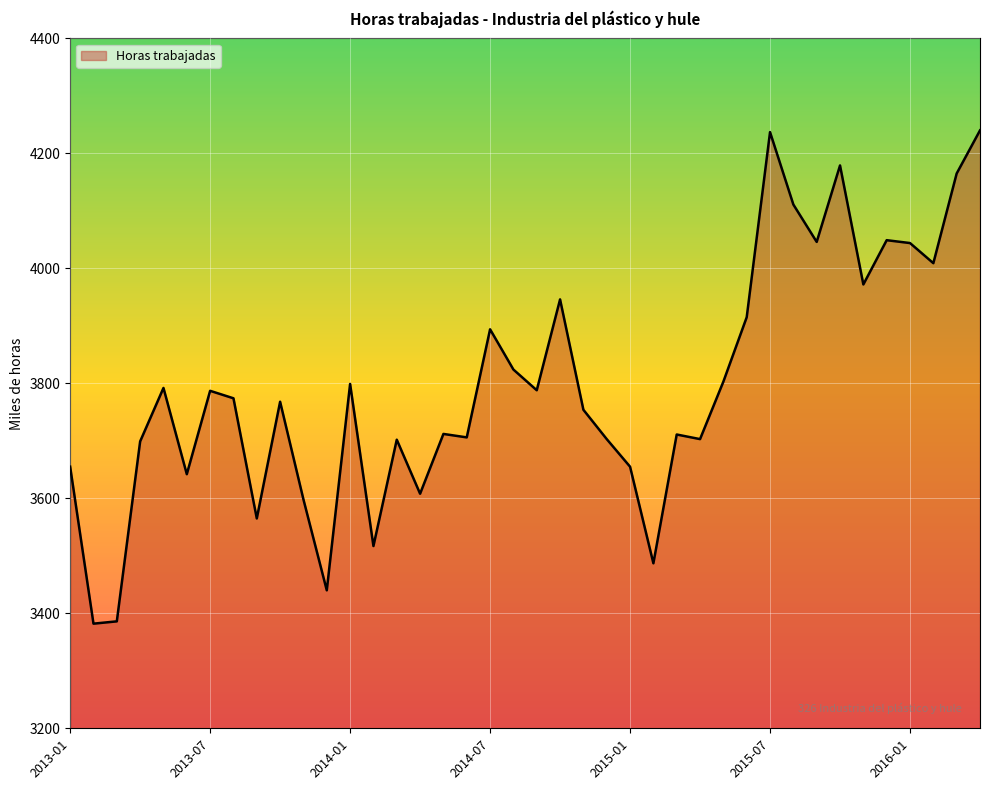

What is the maximum value shown in the chart?

4240